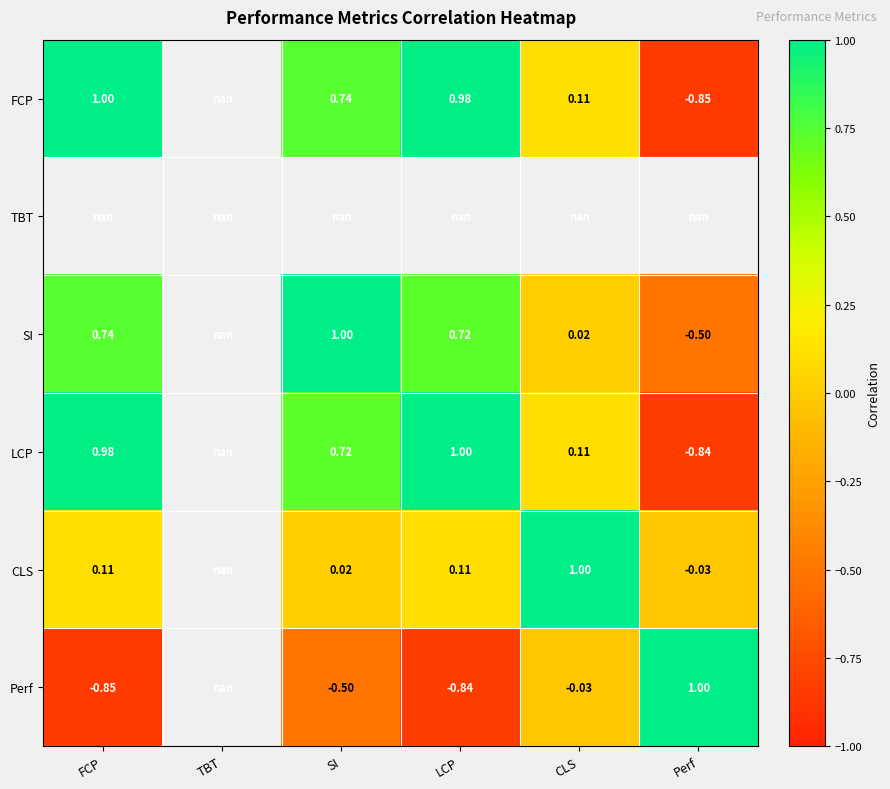

Is the value of FCP at SI greater than the value of LCP at LCP?

No